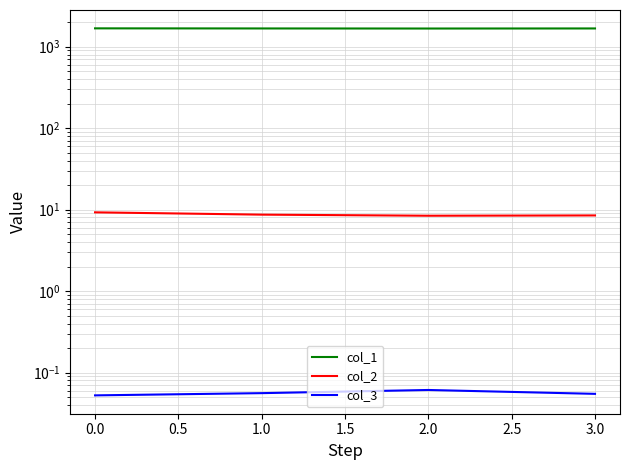

At which label is col_1 closest to 1671?

3.0